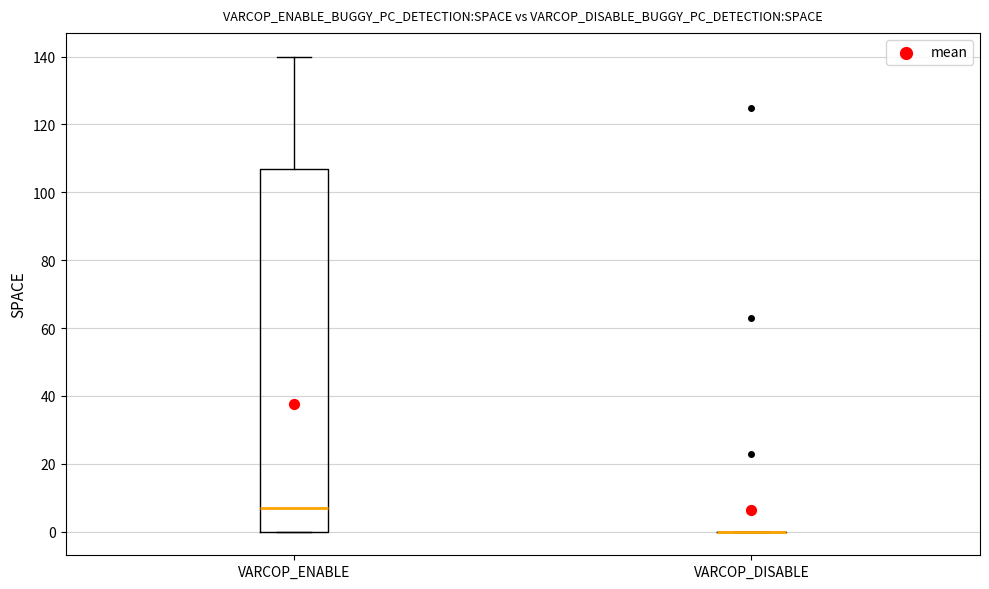

Reading left to right, transcribe this box plot: for each box, give where its median line is, the range the box spans, and where its two whiskers end, as read against the y-axis. The values are not printed on the chart, so give them approximately, as read against the axis.

VARCOP_ENABLE: median 8, box 0 to 108, whiskers 0 to 140
VARCOP_DISABLE: box collapsed to a line at 0, whiskers 0 to 0